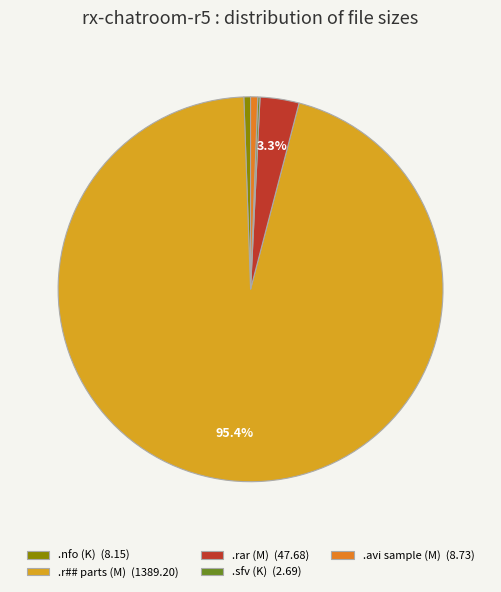

Which category has the biggest portion of the pie?

.r## parts (M) (1389.20)